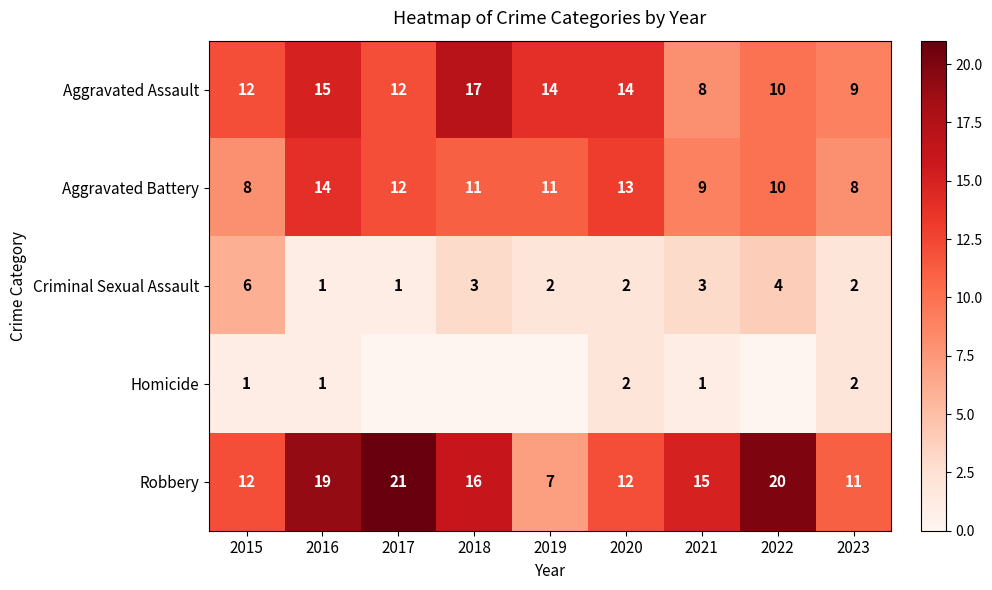

What is the difference between the Criminal Sexual Assault values at 2018 and 2015?

3